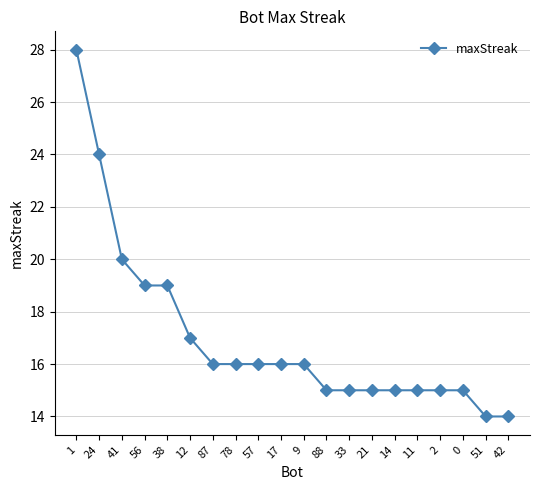

What is the greatest value displayed?

28